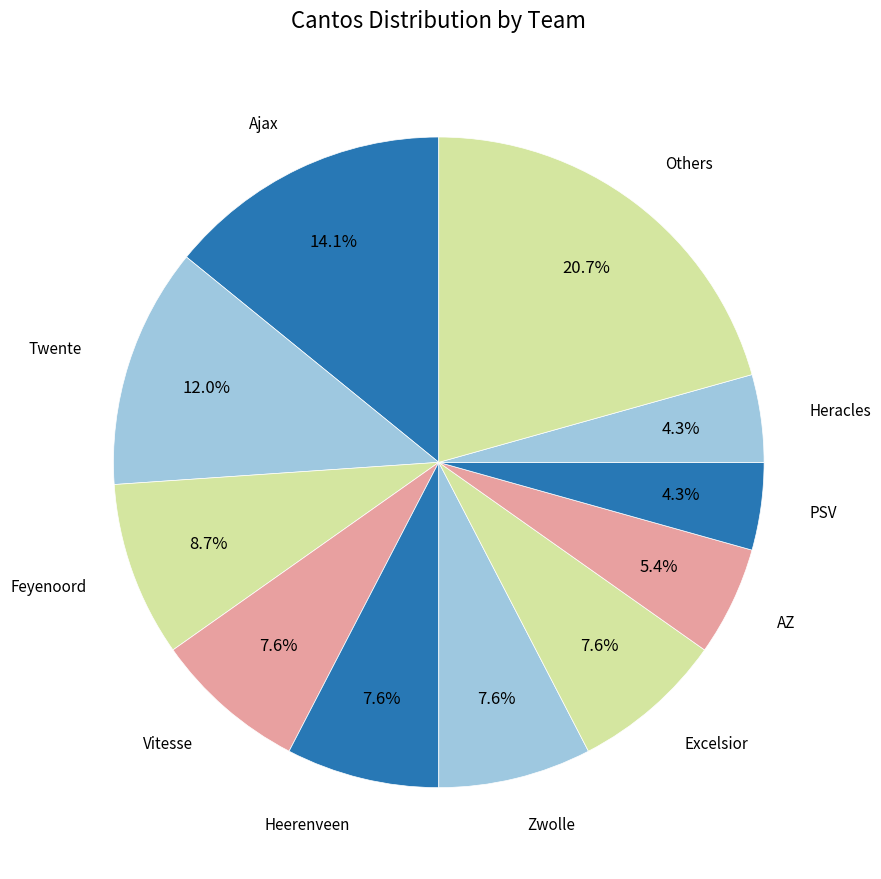

Is there any slice that represents more than half of the pie?

No